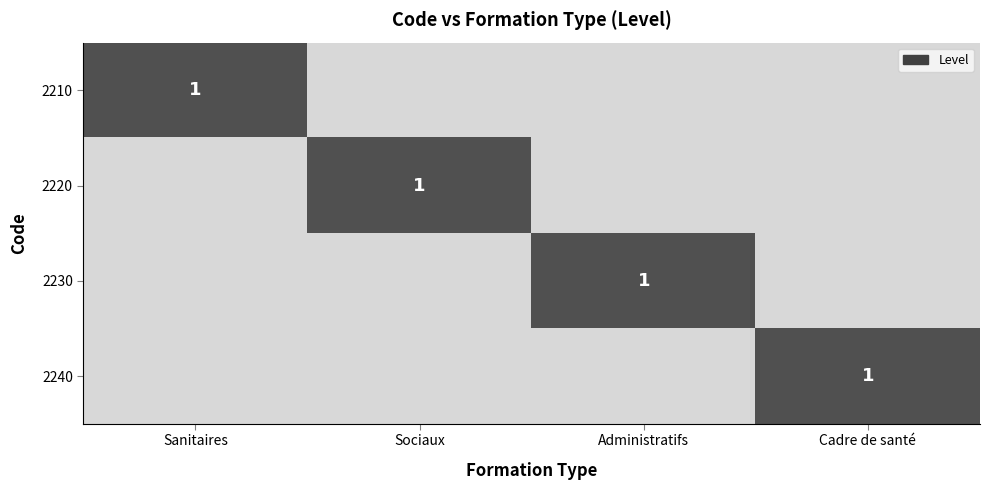

What is the difference between the highest and lowest values at Cadre de santé?

1